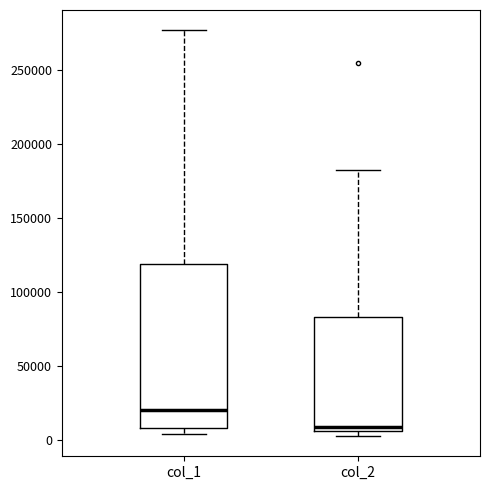

Where is the lower edge of the box for col_2 on the y-axis? The values are not printed on the chart, so give them approximately, as read against the axis.

5000